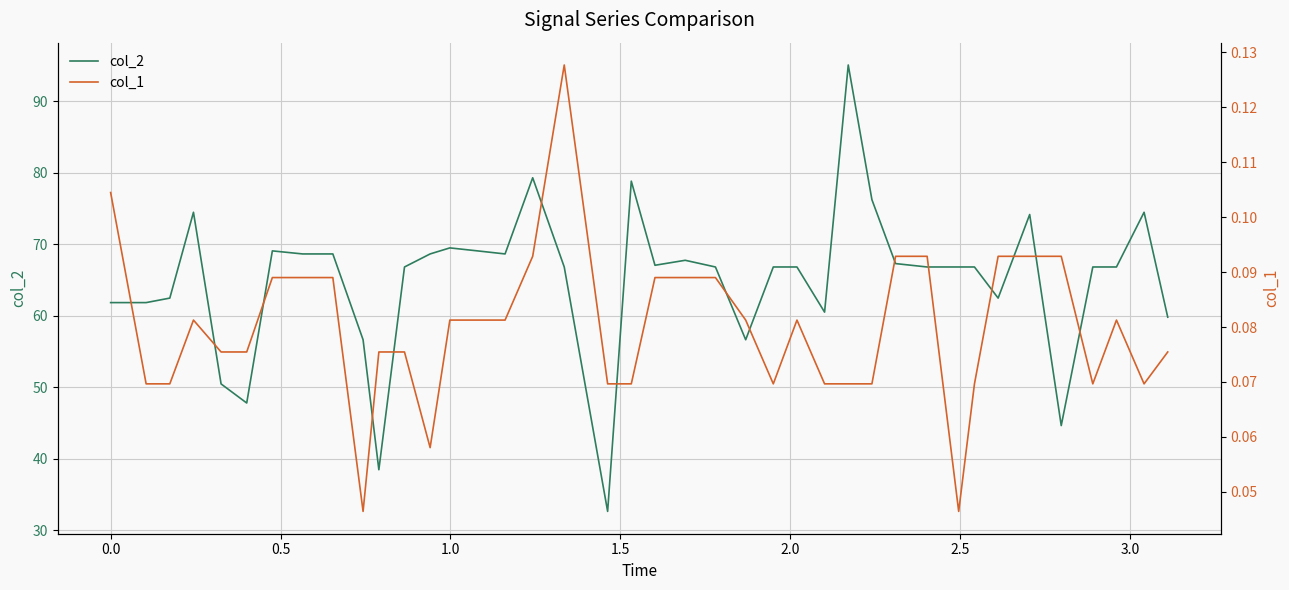

What is the lowest value of the col_2 series?

32.6